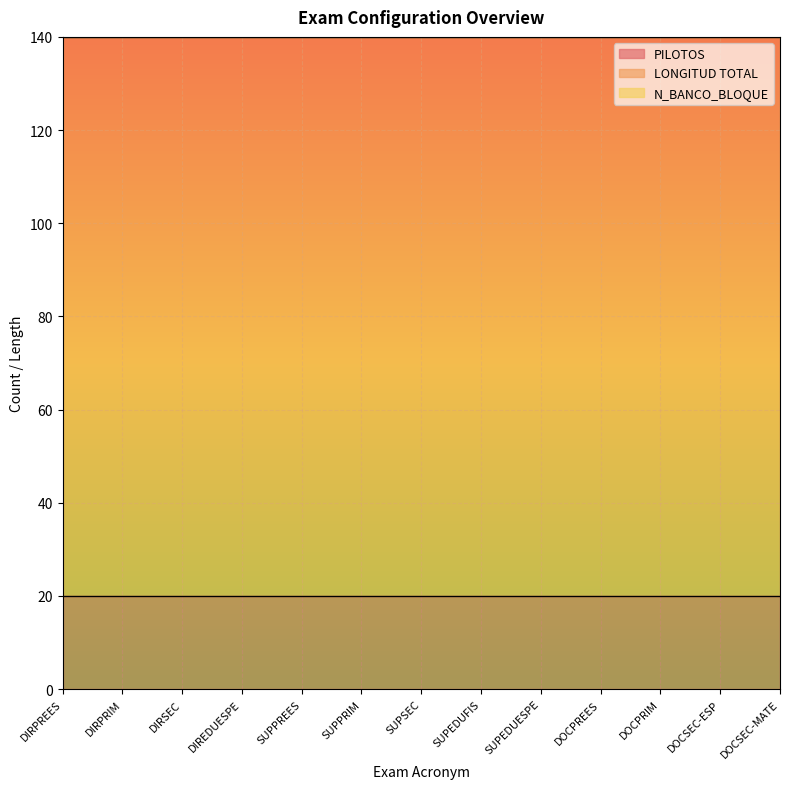

True or false: LONGITUD TOTAL and N_BANCO_BLOQUE cross at least once.

False